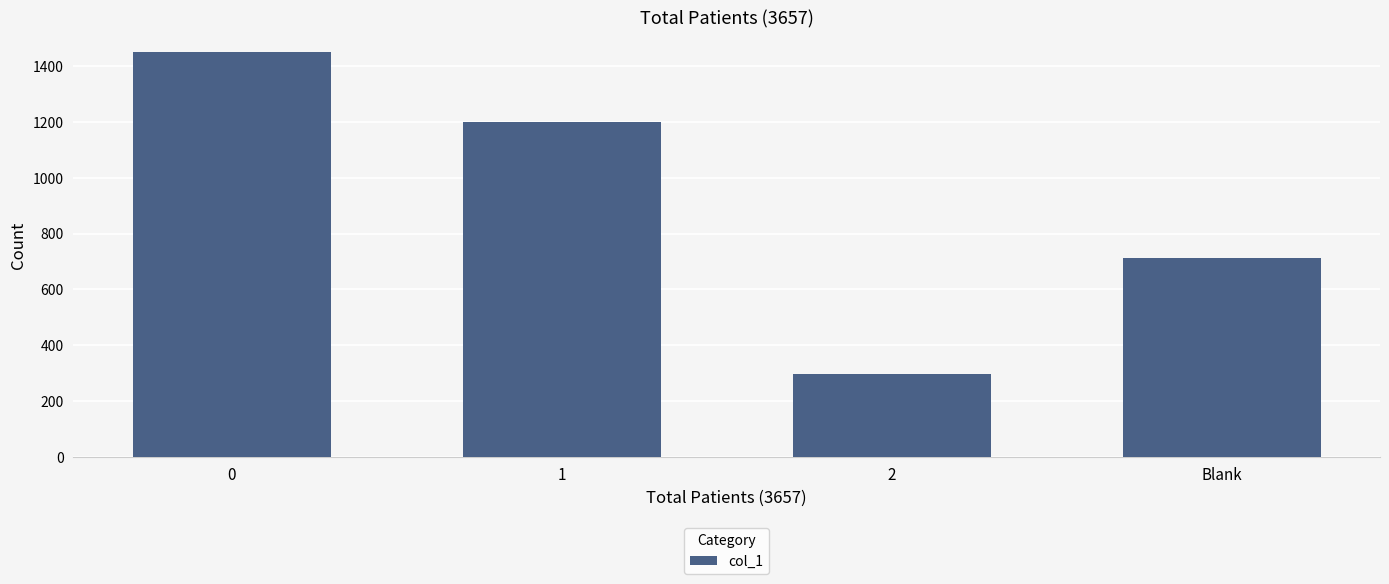

Read the value at 0, to the nearest 50.

1450